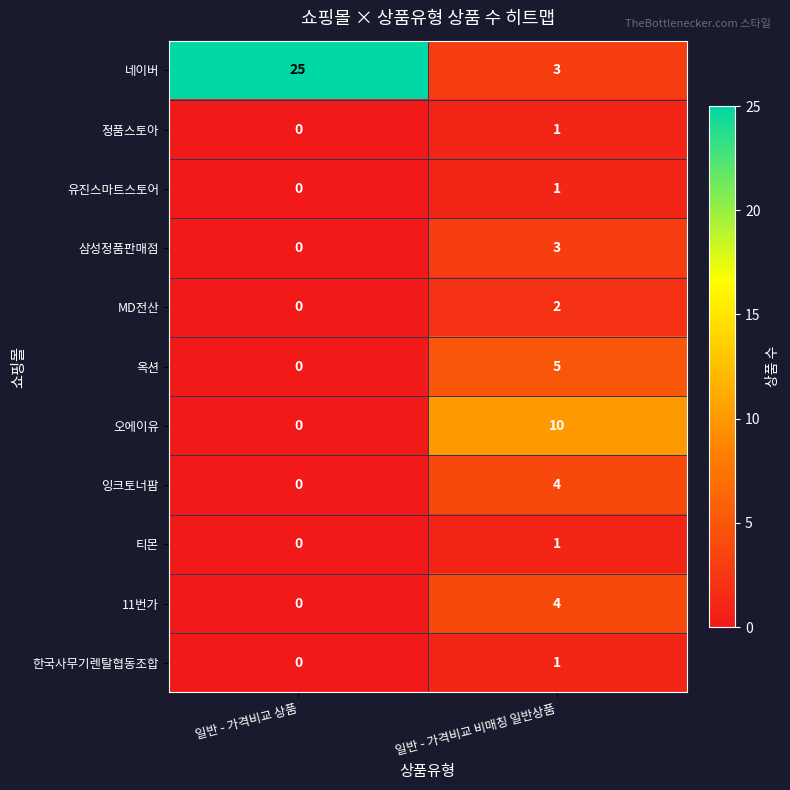

Which series has the largest total across all categories?

네이버